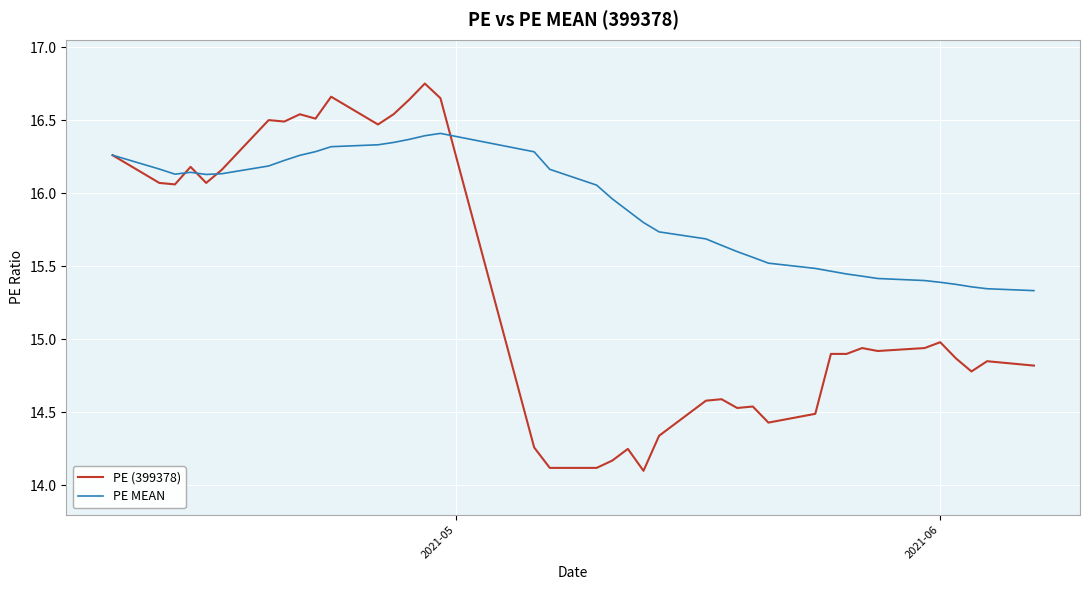

Which series ends up on top after the final intersection of PE MEAN and PE (399378)?

PE MEAN